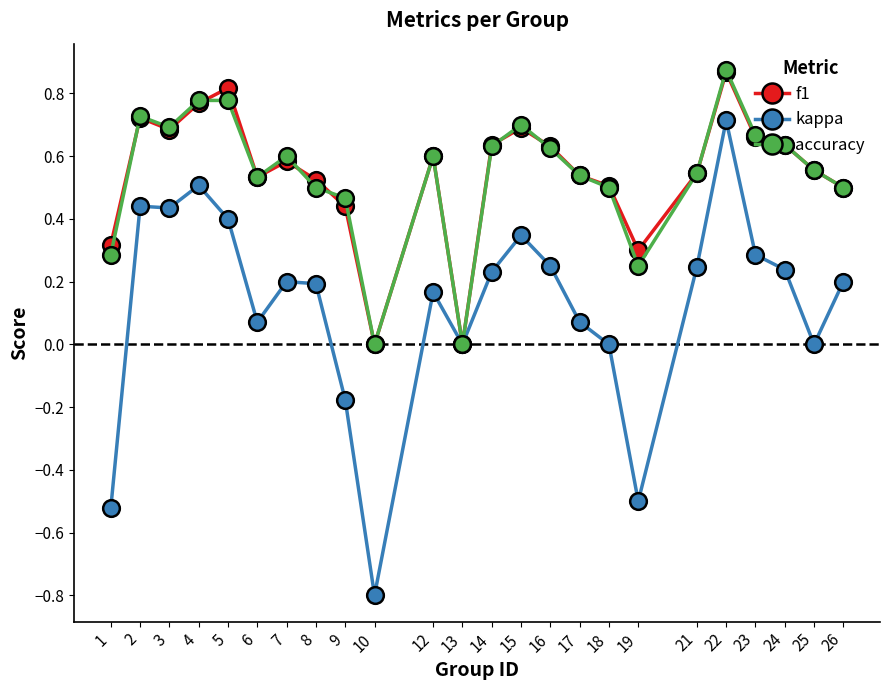

What is the sum of all kappa values?

3.0